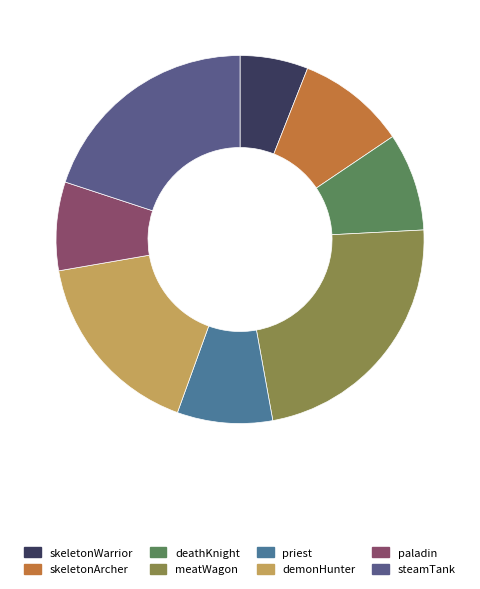

To the nearest percent, what is the combined percentage of paladin and demonHunter?

25%